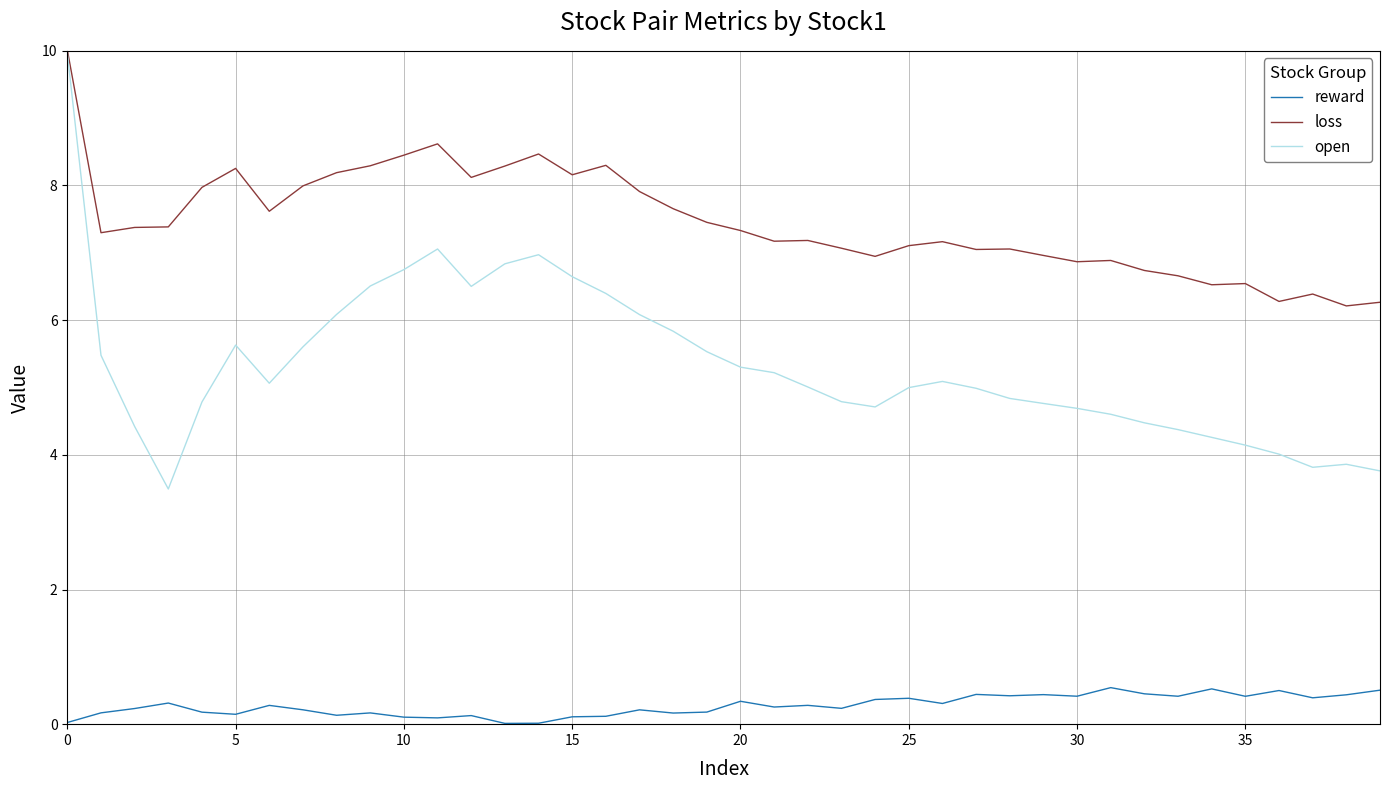

Which series has the widest spread of values?

open